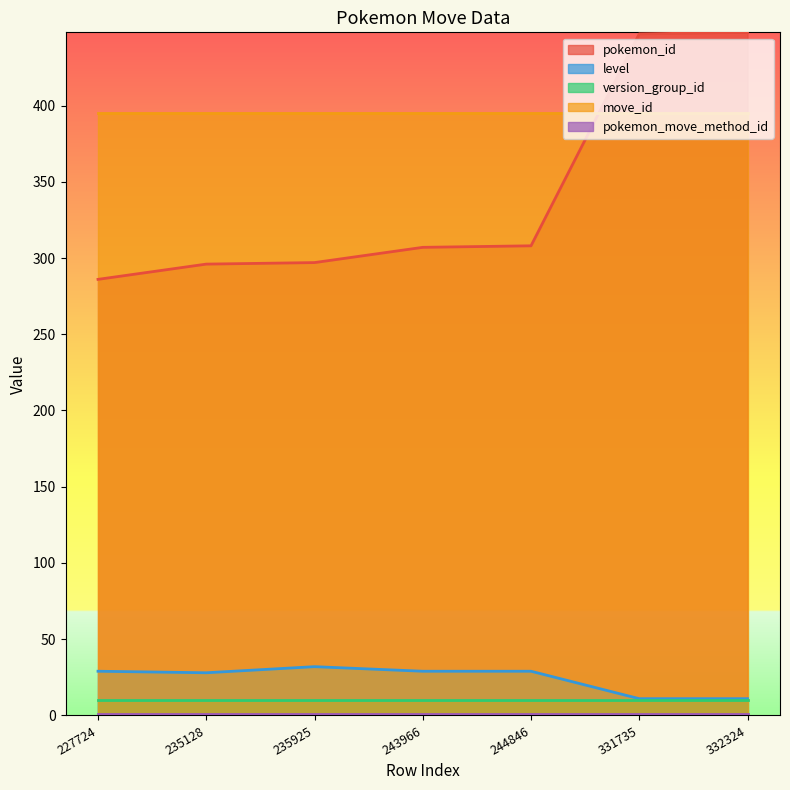

What is the maximum value shown in the chart?

448